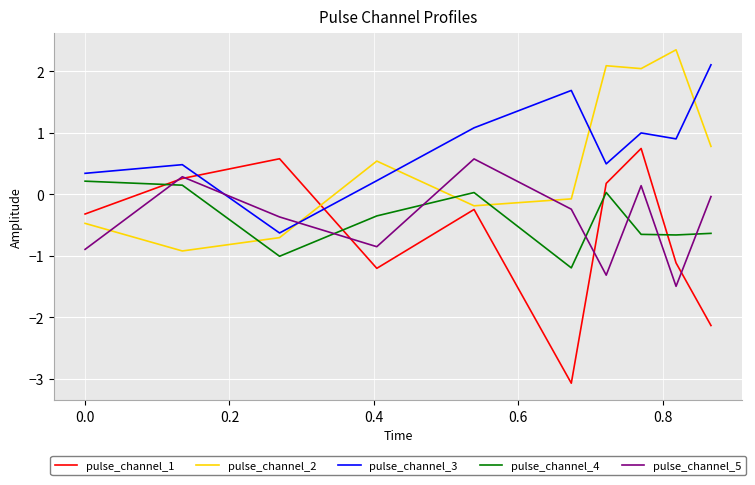

True or false: pulse_channel_4 and pulse_channel_3 intersect in this chart.

False